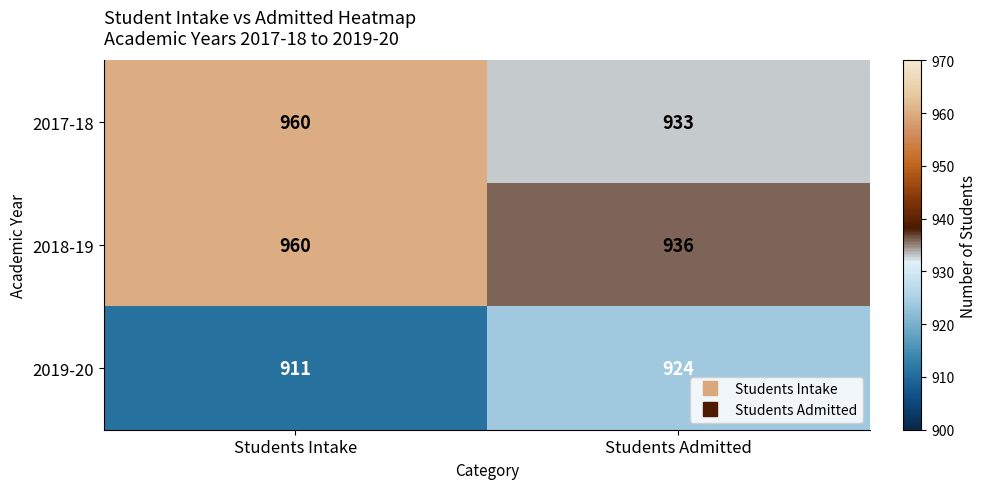

What is the difference between the maximum and minimum values in the 2017-18 series?

27